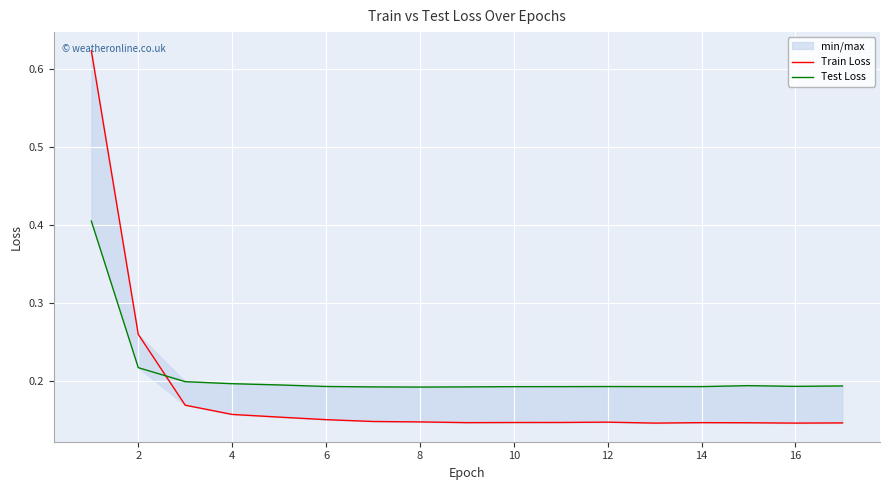

The value of Train Loss at 10 is 0.1. True or false?

True